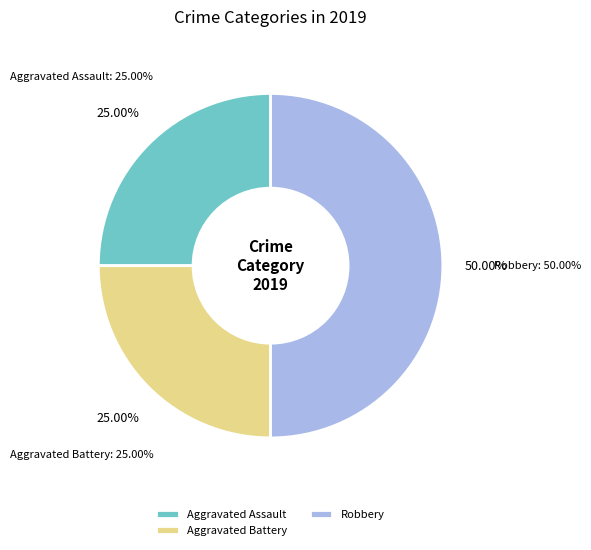

Do Total and Robbery together represent more than half of the pie?

Yes